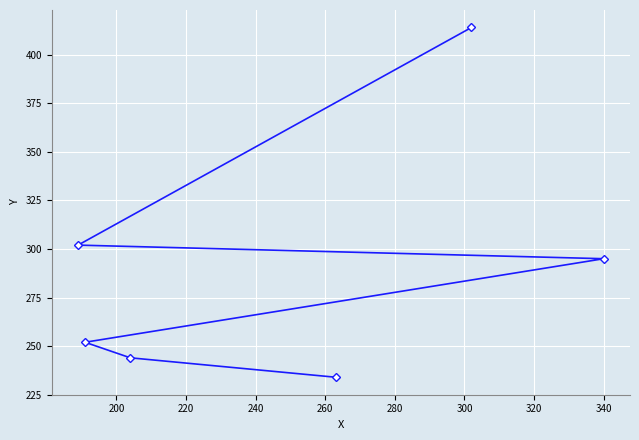

What is the average value?

290